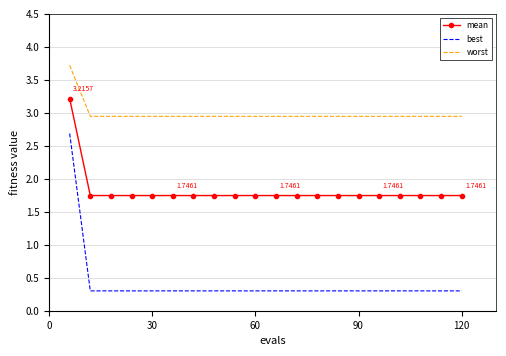

What is the difference between the maximum and minimum values in the mean series?

1.5